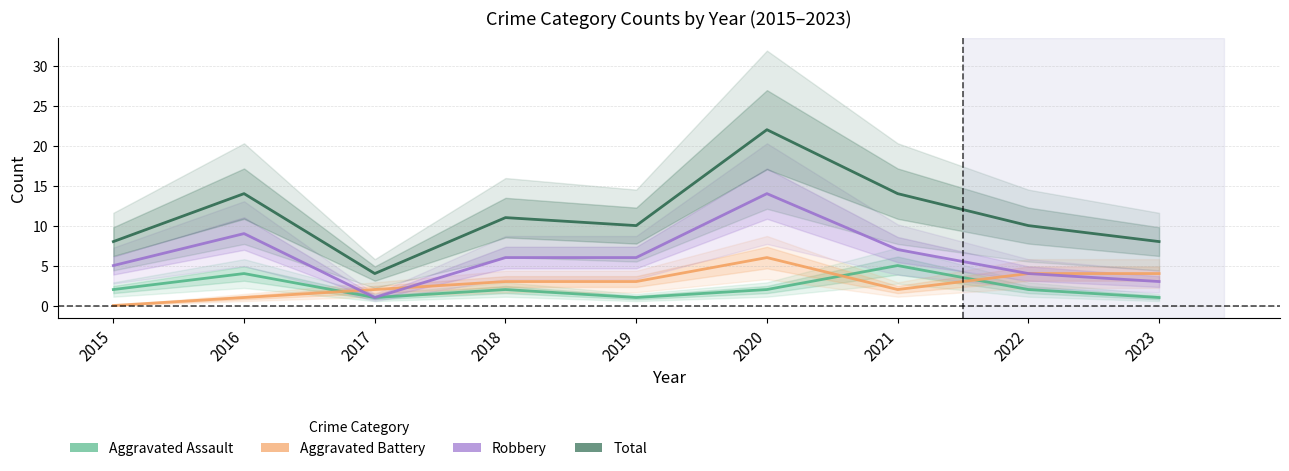

What is the spread (max minus min) of values at 2016?

13